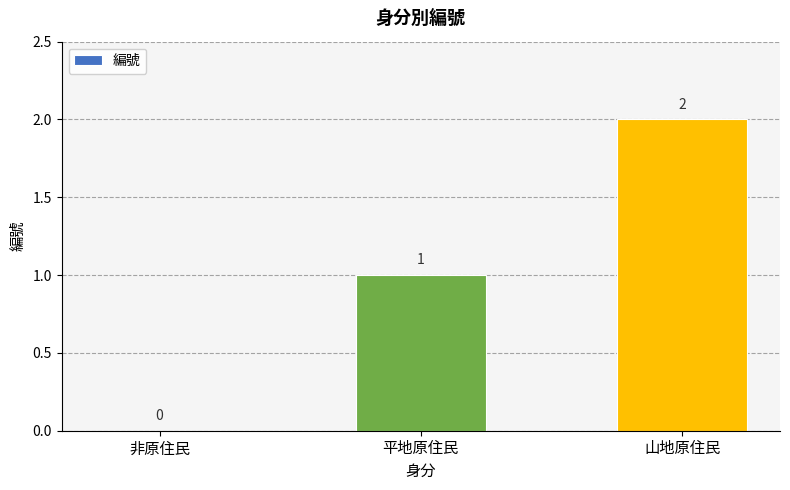

Does the chart contain stacked bars?

No